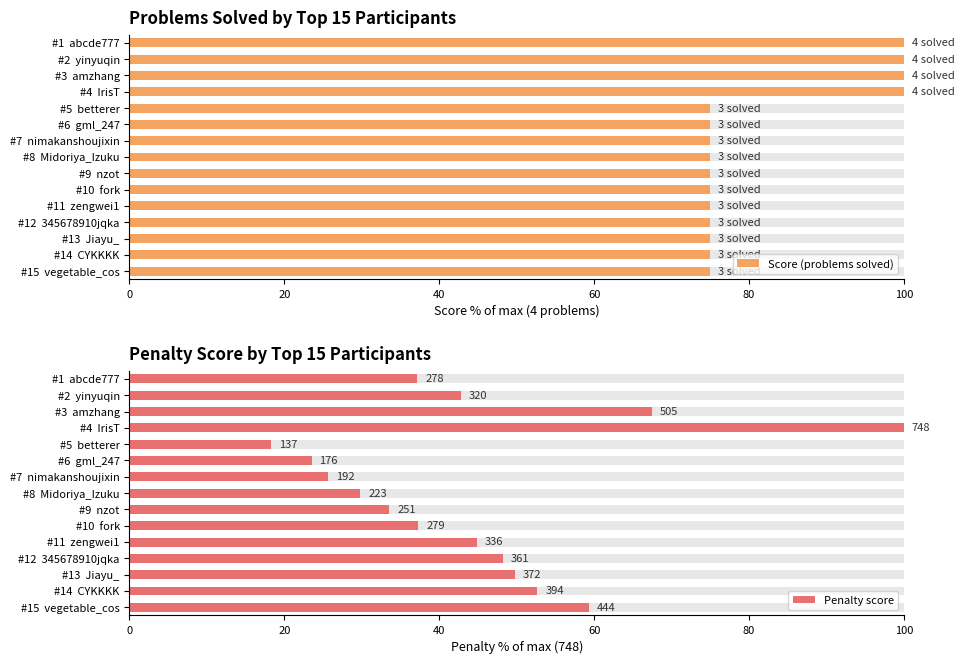

Does the chart contain any negative values?

No